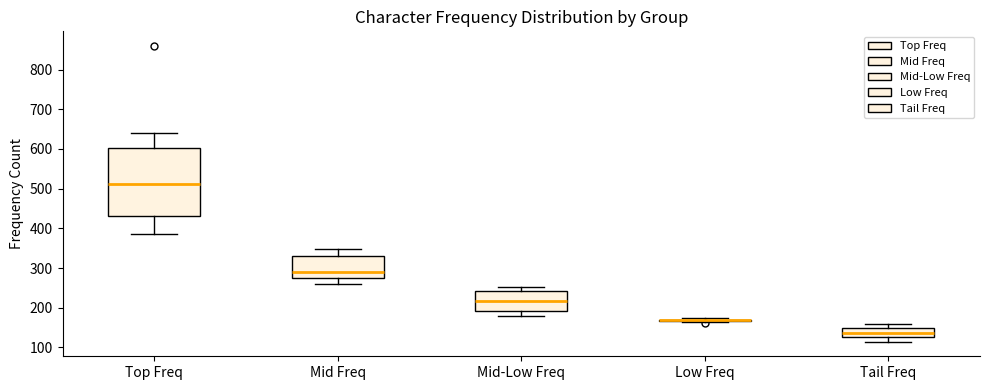

Where is the upper edge of the box for Tail Freq on the y-axis? The values are not printed on the chart, so give them approximately, as read against the axis.

150